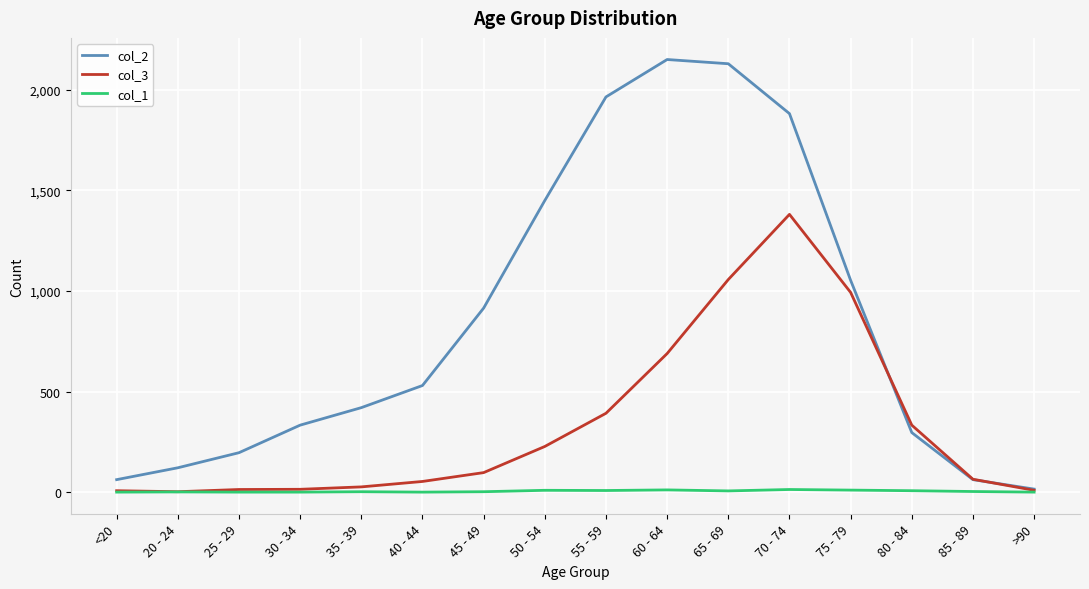

True or false: col_3 has a value of 733 at 65 - 69.

False